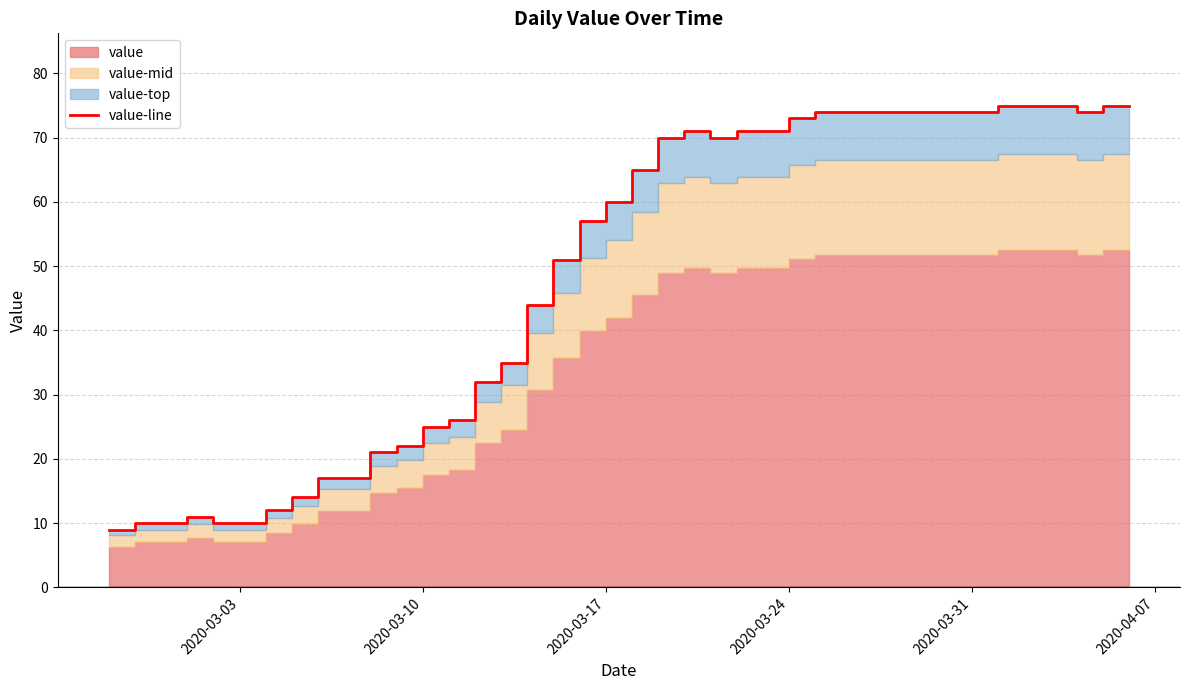

What is the difference between the second highest and minimum values?

66